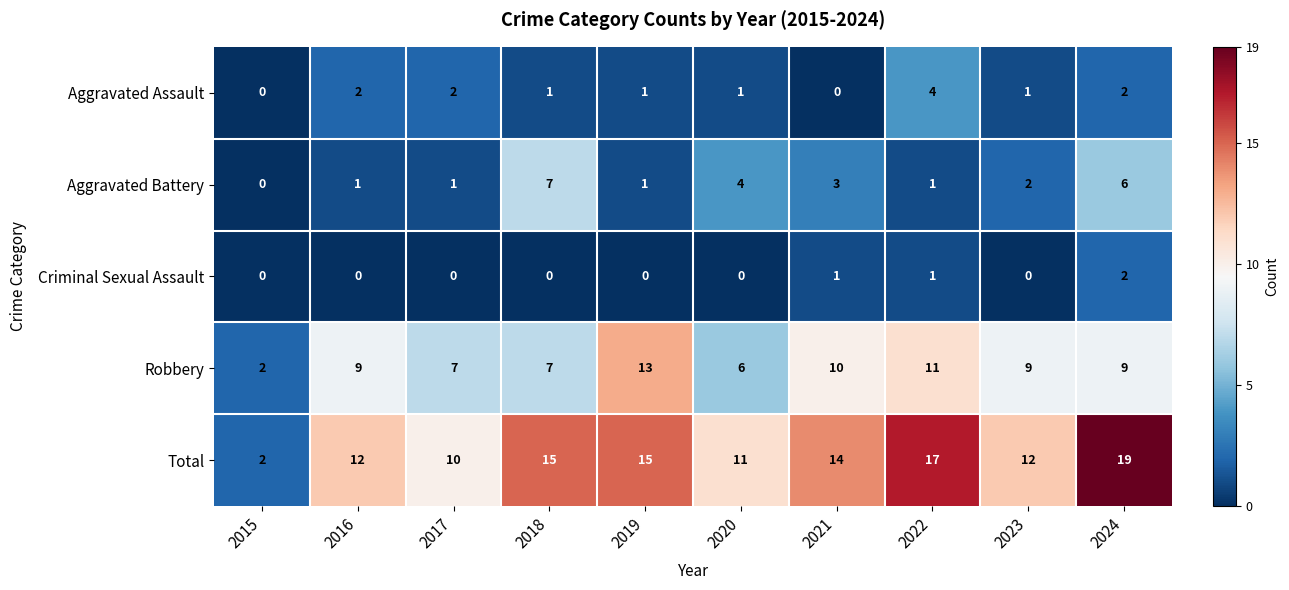

The Criminal Sexual Assault series shows 0 at 2023. True or false?

True